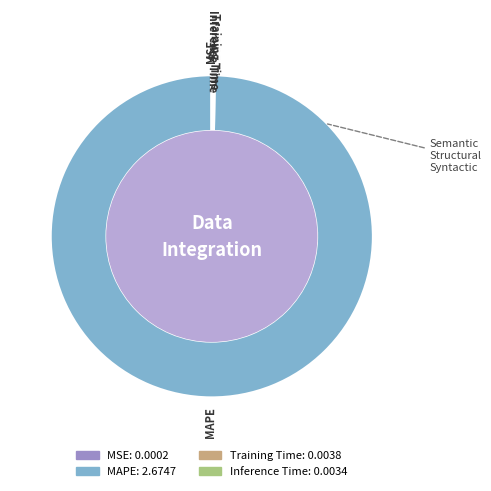

What is the largest slice in the pie chart?

MAPE